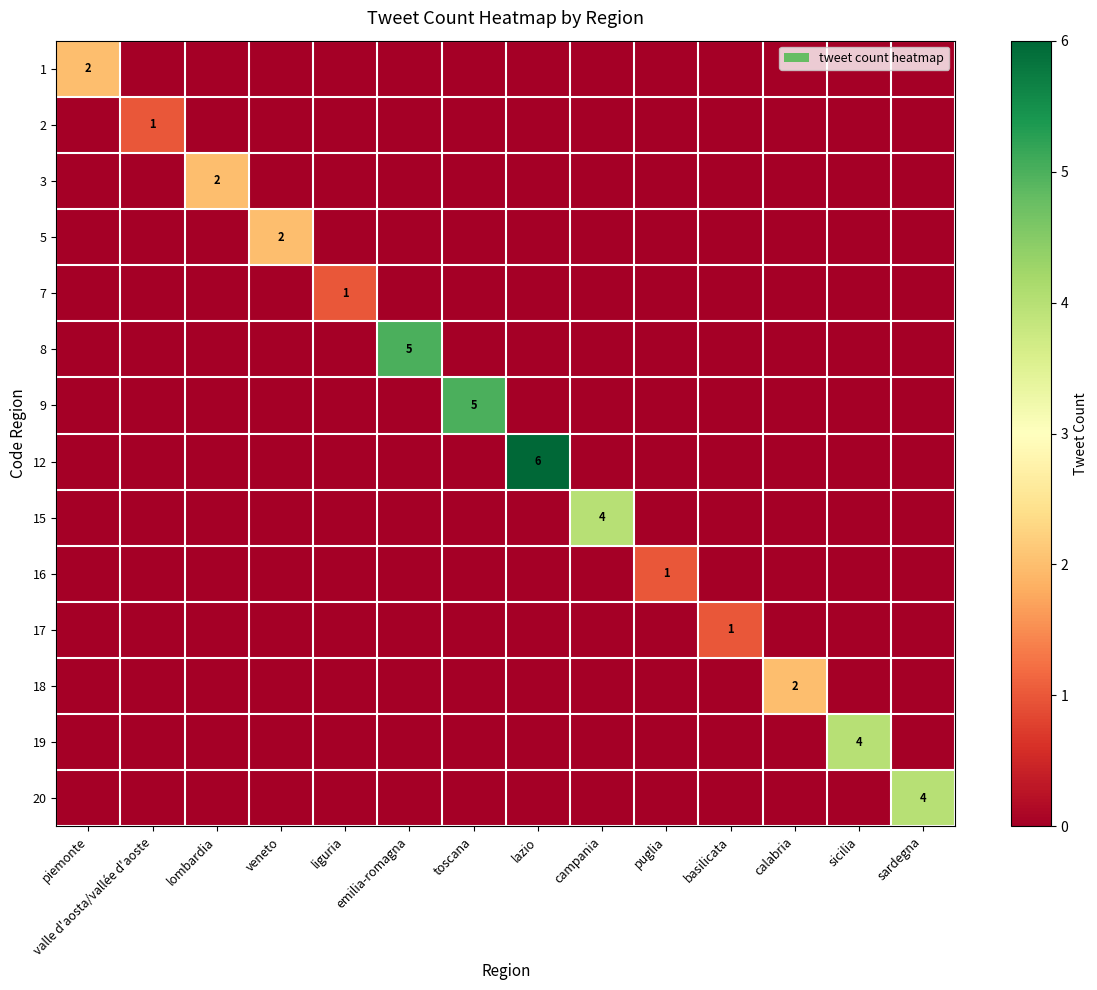

Is it true that 16 equals 1 at puglia?

True